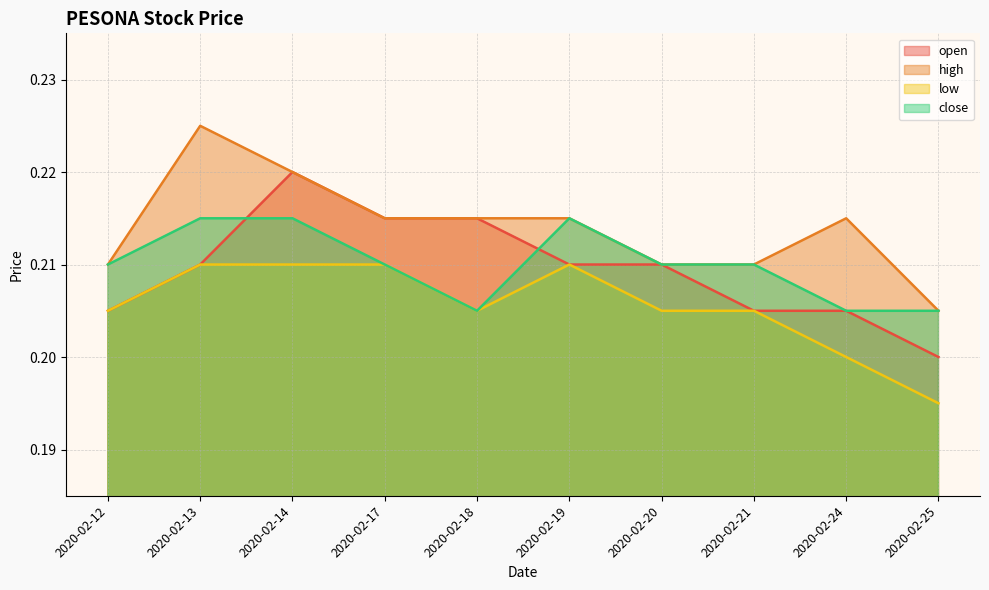

Does the chart have visible grid lines?

Yes